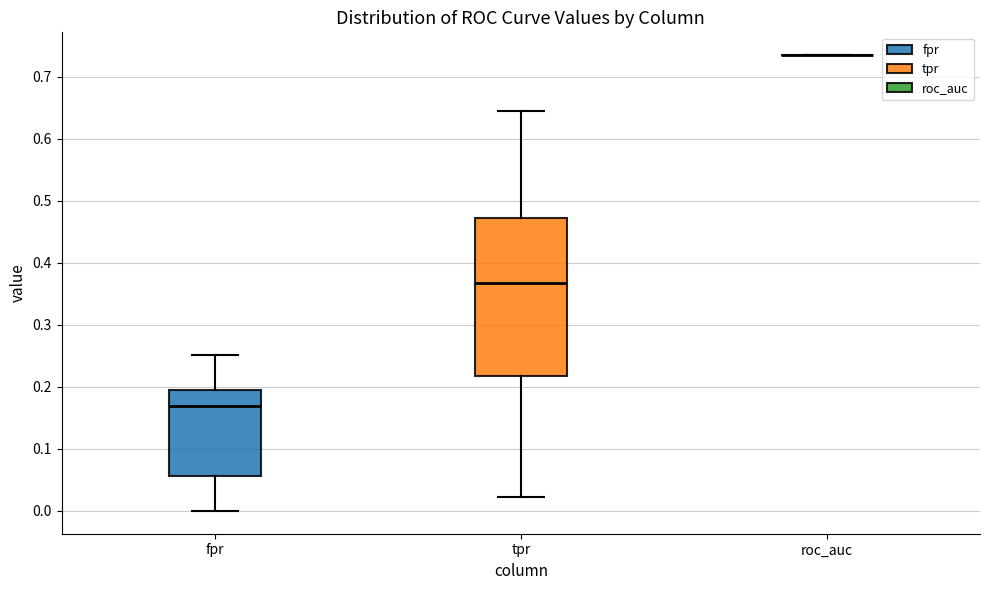

Reading left to right, transcribe this box plot: for each box, give where its median line is, the range the box spans, and where its two whiskers end, as read against the y-axis. The values are not printed on the chart, so give them approximately, as read against the axis.

fpr: median 0.17, box 0.06 to 0.19, whiskers 0.00 to 0.25
tpr: median 0.37, box 0.22 to 0.47, whiskers 0.02 to 0.64
roc_auc: box collapsed to a line at 0.73, whiskers 0.73 to 0.73